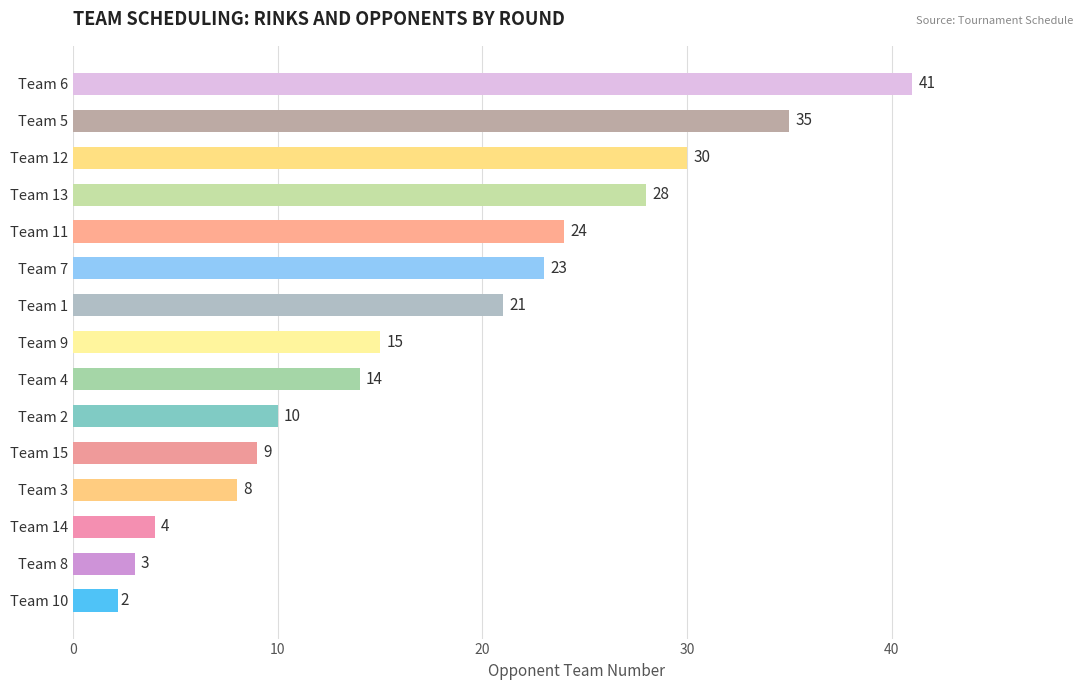

How many values exceed 15?

7